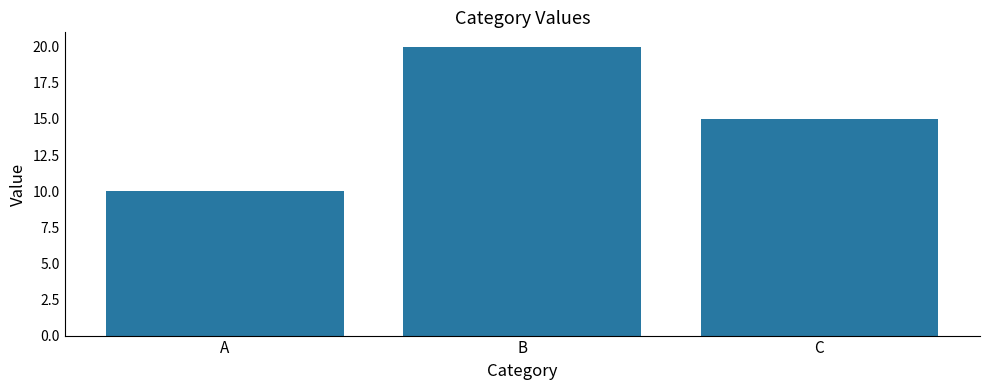

List the labels in order of value, largest first.

B, C, A